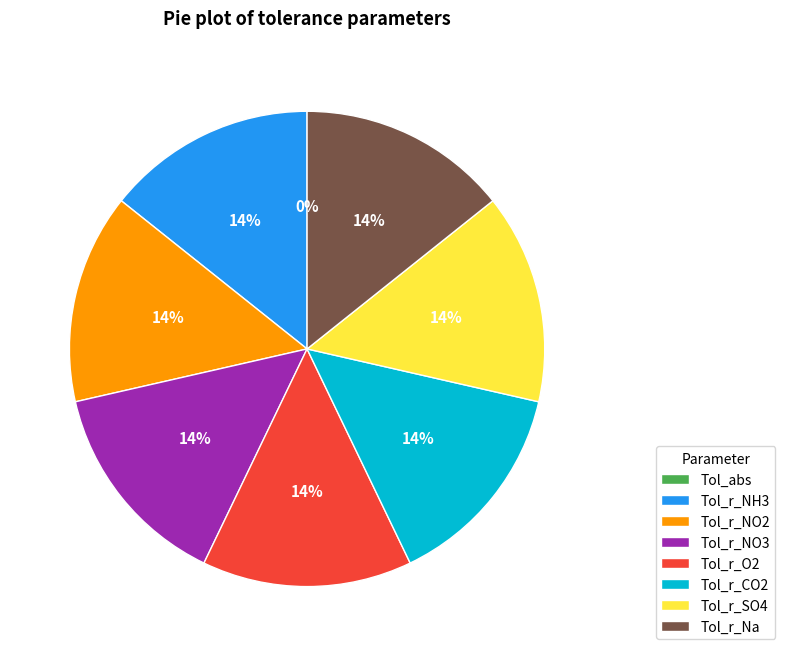

Combined, do Tol_r_CO2 and Tol_r_SO4 account for over 50%?

No